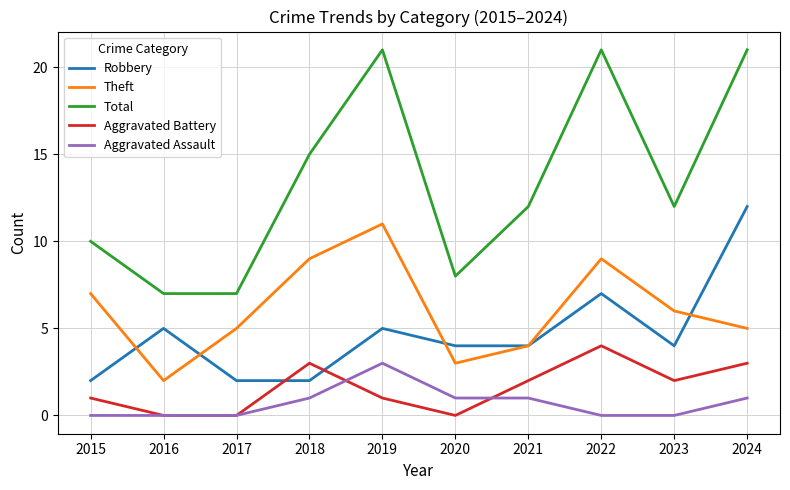

Count the Aggravated Battery values in the range 0 to 3.

9